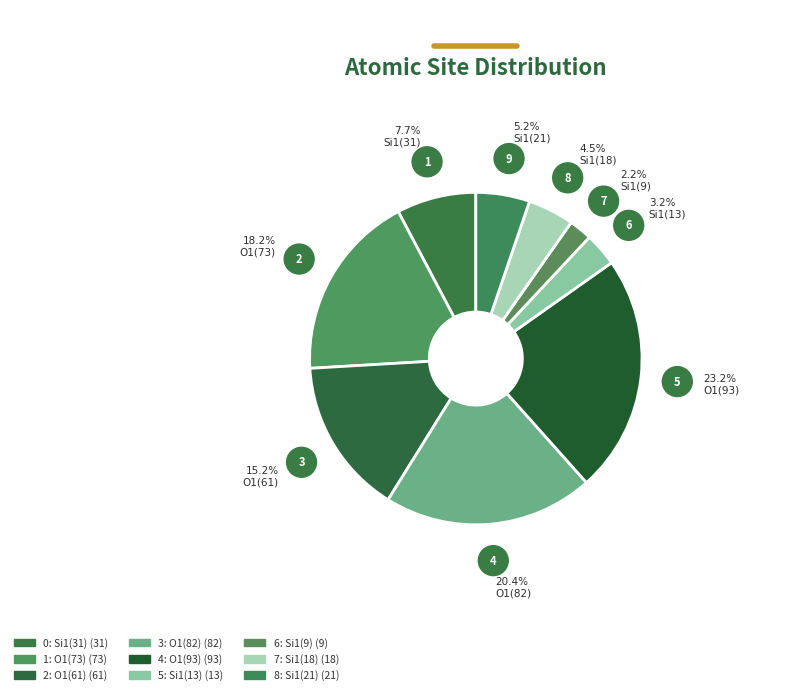

Approximately how many times larger is the value at 1 compared to 8?

3.5